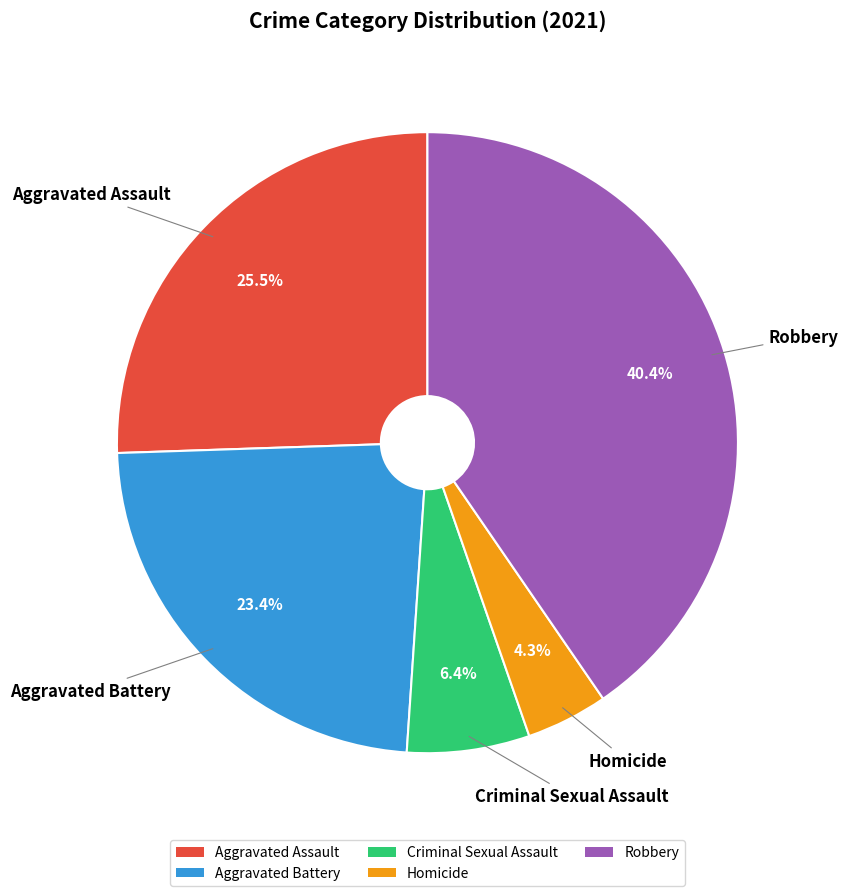

Is there a majority slice in this chart?

No